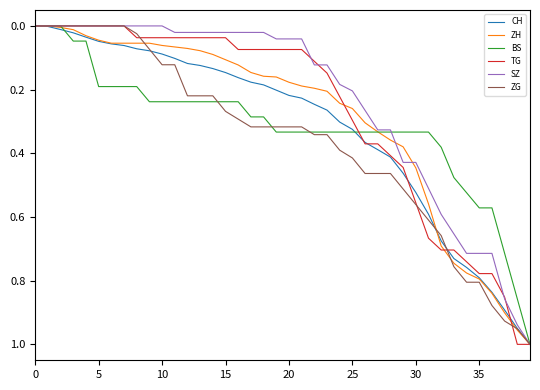

How many intersections are there between ZG and BS?

3